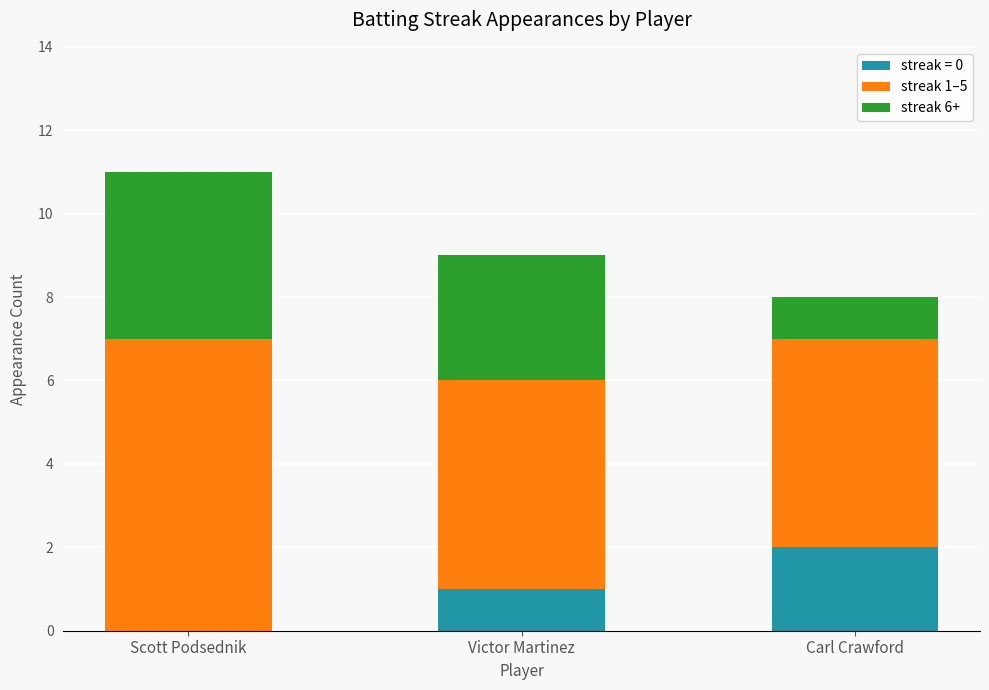

Which category has the highest value in the streak = 0 series?

Carl Crawford